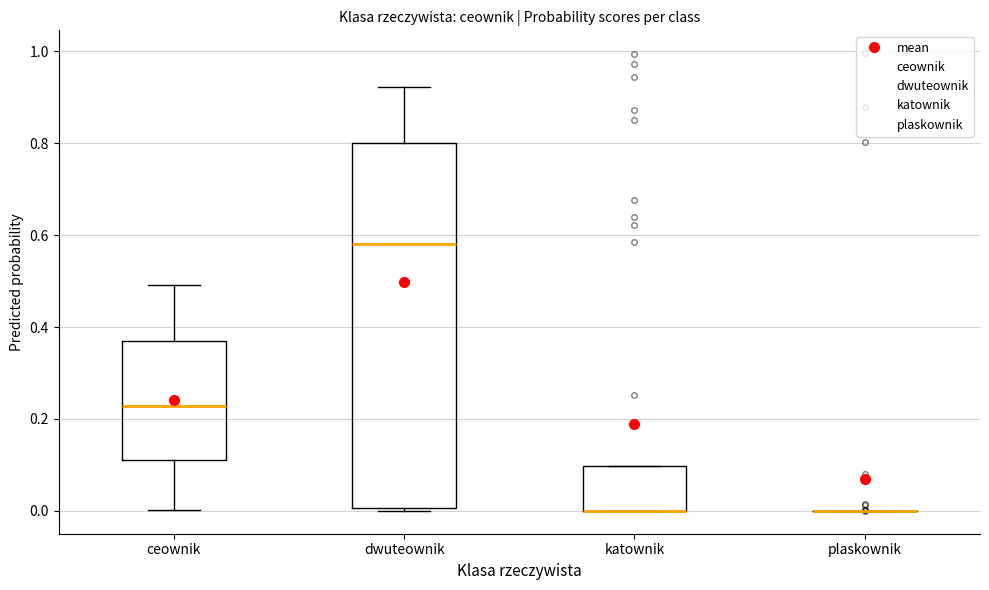

Reading left to right, read every box against the y-axis: the position of its median line, the range the box covers, and the ends of its whiskers. The values are not printed on the chart, so give them approximately, as read against the axis.

ceownik: median 0.22, box 0.12 to 0.36, whiskers 0.00 to 0.50
dwuteownik: median 0.58, box 0.00 to 0.80, whiskers 0.00 (just below the box's lower edge) to 0.92
katownik: median 0.00 (drawn on the box's lower edge), box 0.00 to 0.10, whiskers 0.00 to 0.10
plaskownik: box collapsed to a line at 0.00, whiskers 0.00 to 0.00